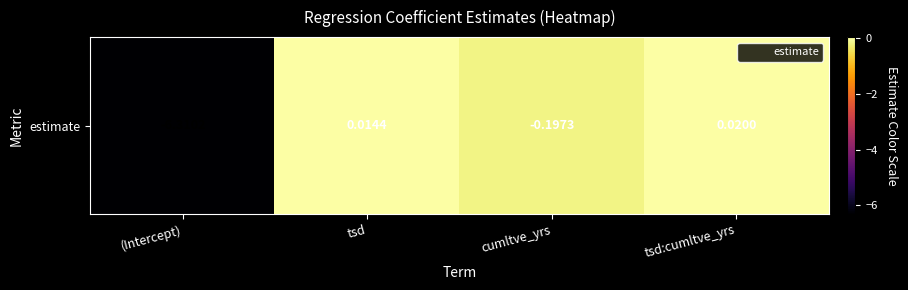

Reading left to right, extract all data points from this chart.

-6.3	0.0	-0.2	0.0